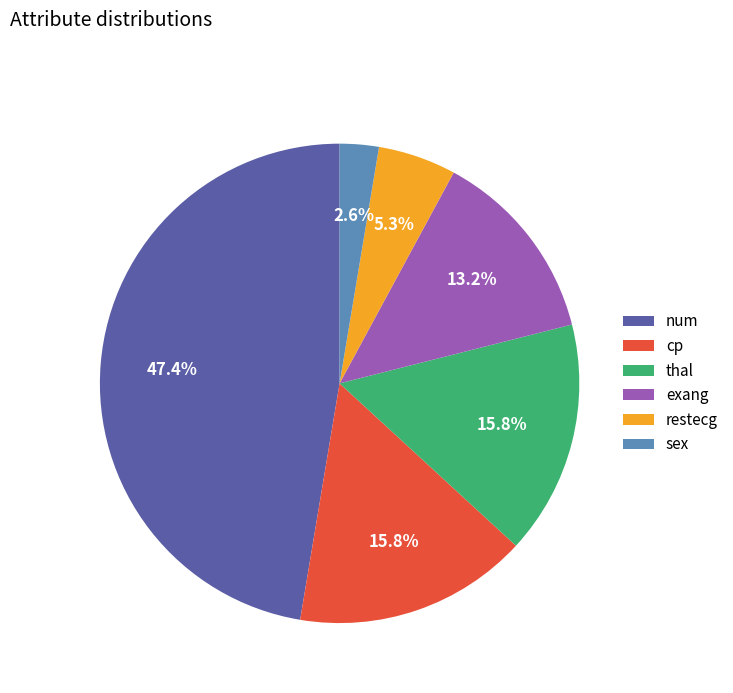

True or false: cp accounts for 1% of the total.

False